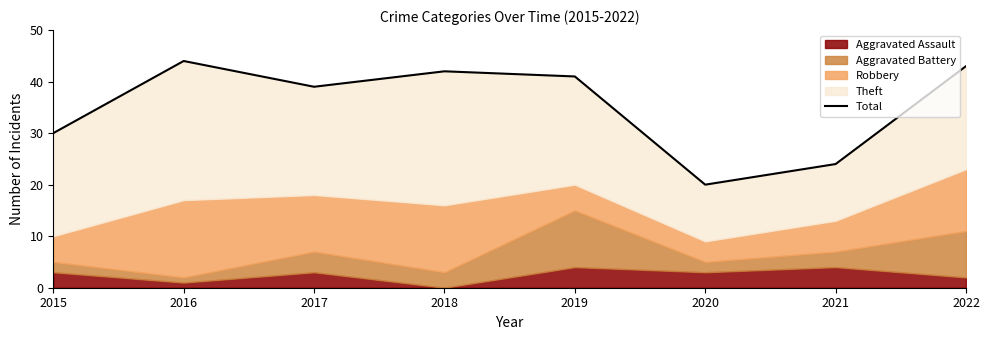

Rank the categories by value from highest to lowest.

2016, 2022, 2018, 2019, 2017, 2015, 2021, 2020